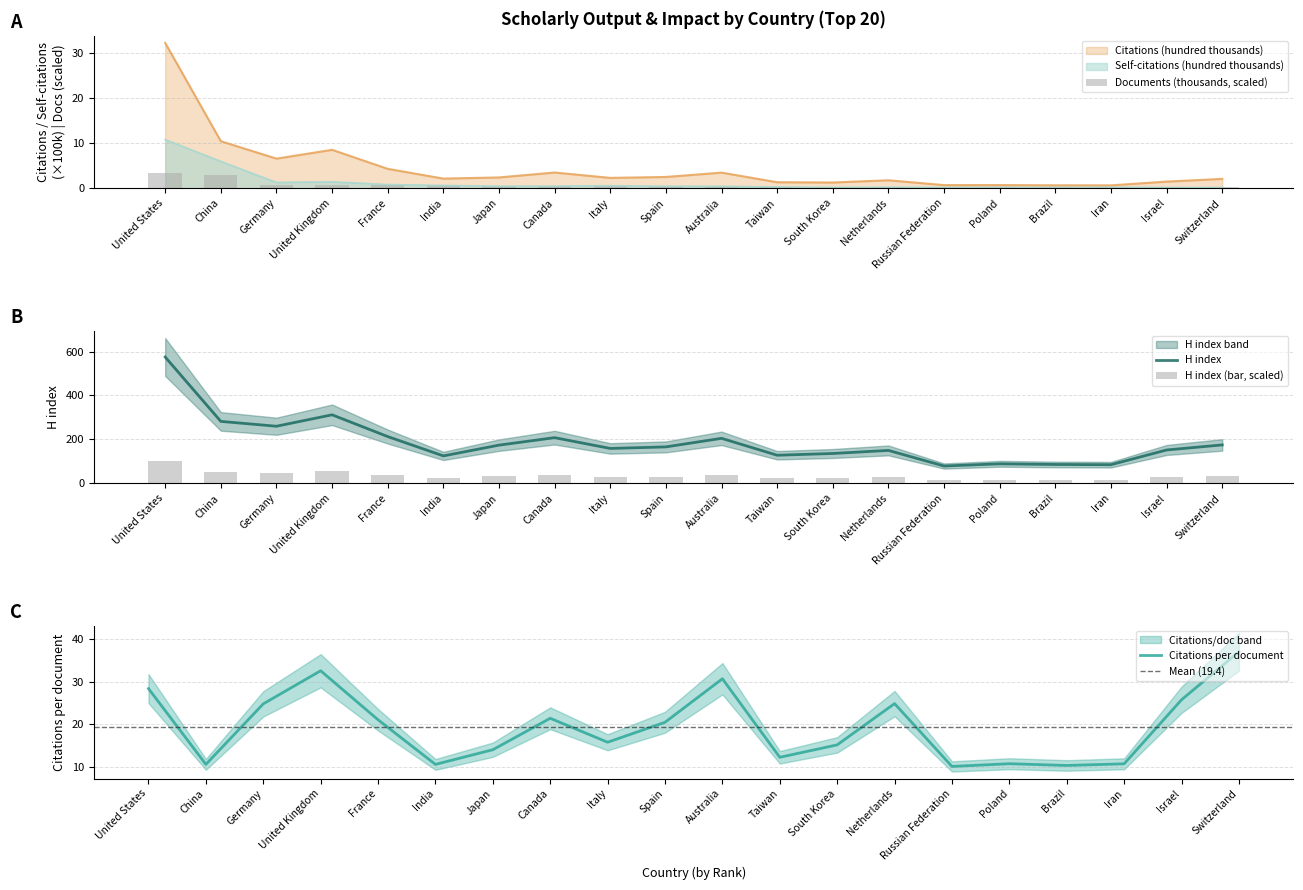

The value of H index at Spain is 260.1. True or false?

False